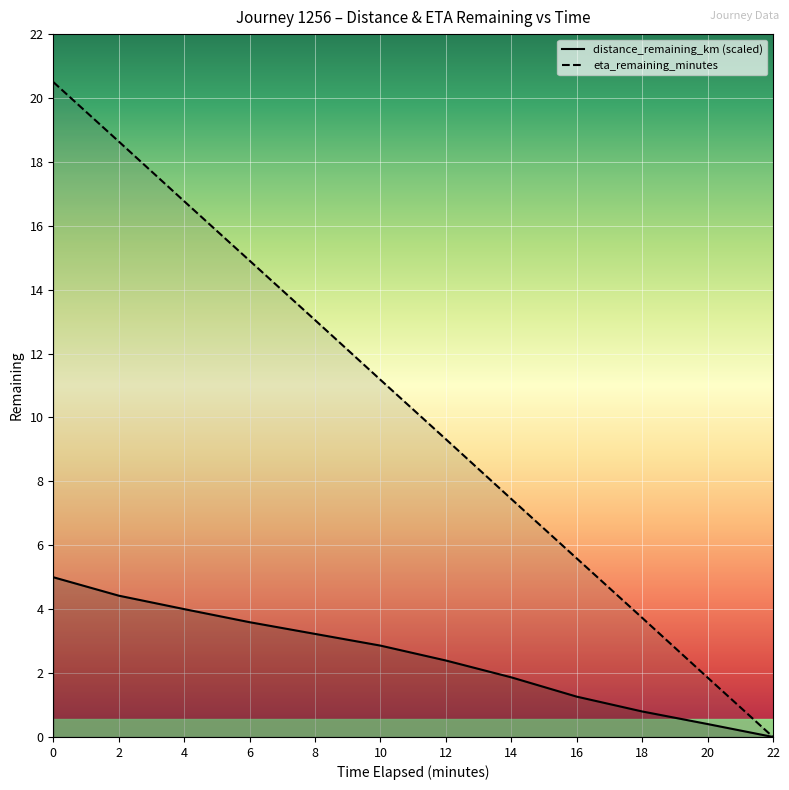

Which series has the largest range (max minus min)?

eta_remaining_minutes